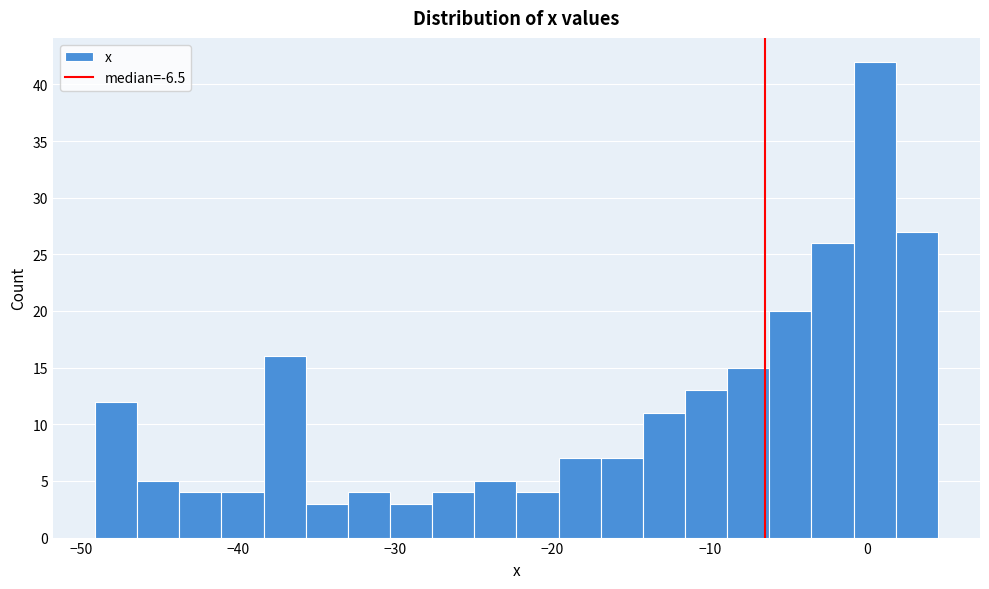

Read against the x-axis, roughly where is the centre of the tallest bar?

0